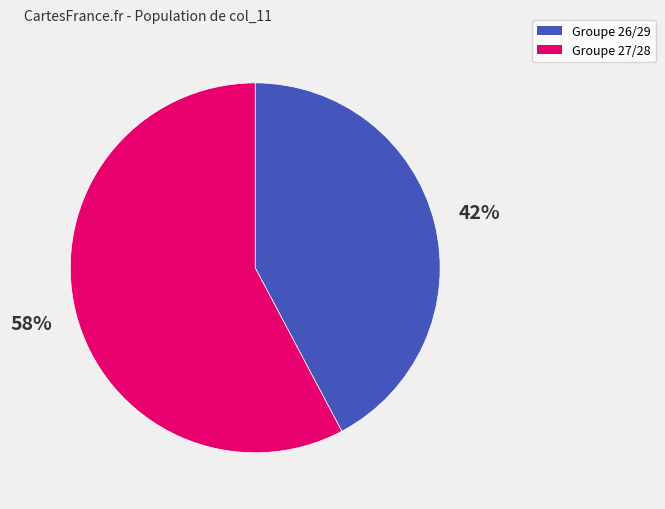

To the nearest percent, what is the difference between the largest and smallest slice percentages?

16%